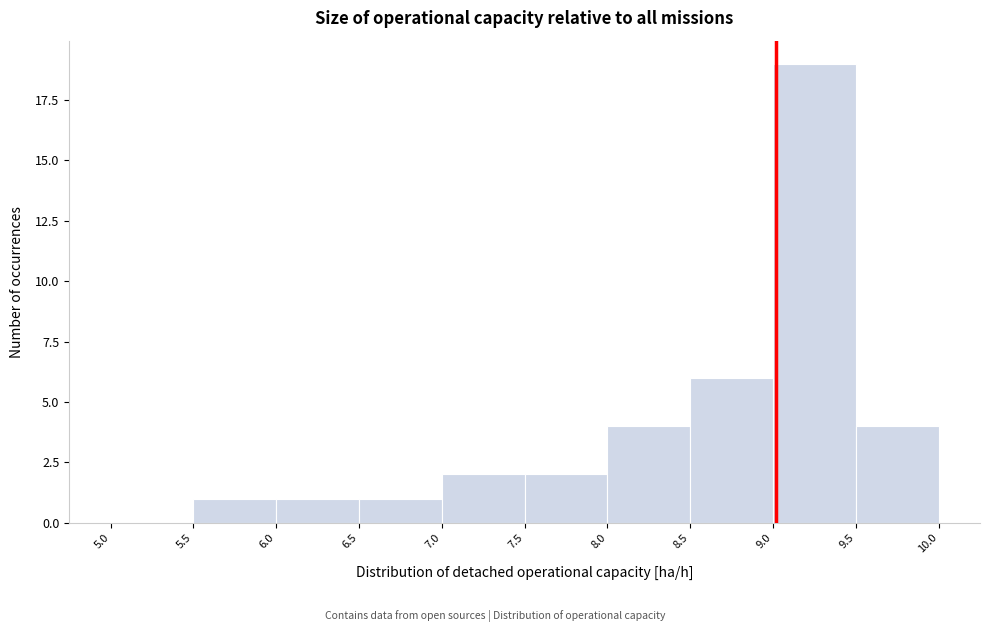

Which range on the x-axis has the tallest bar?

9.0 to 9.5